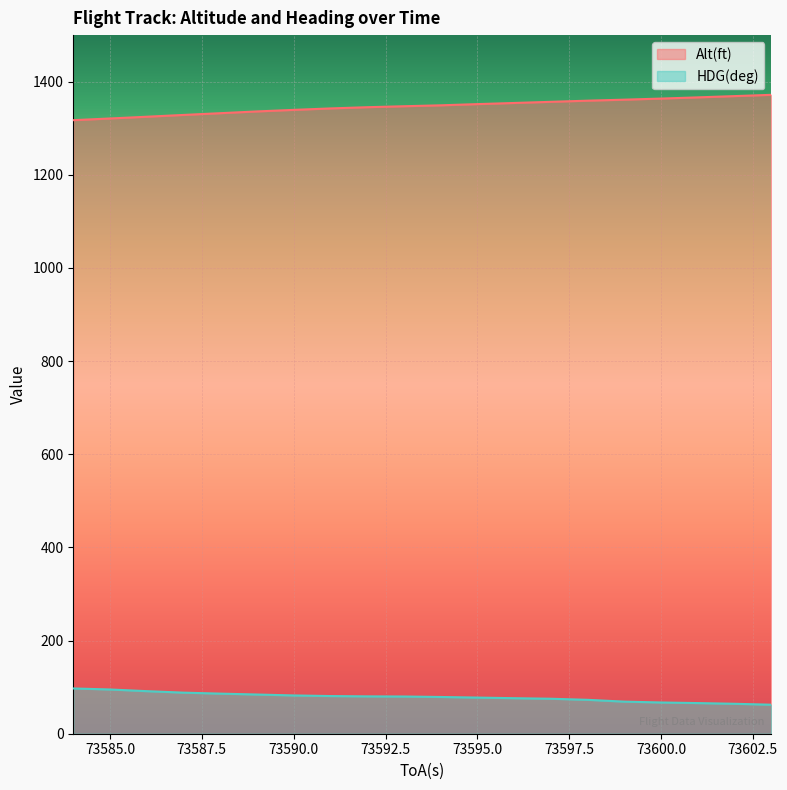

At which category is the sum across all series the highest?

73603